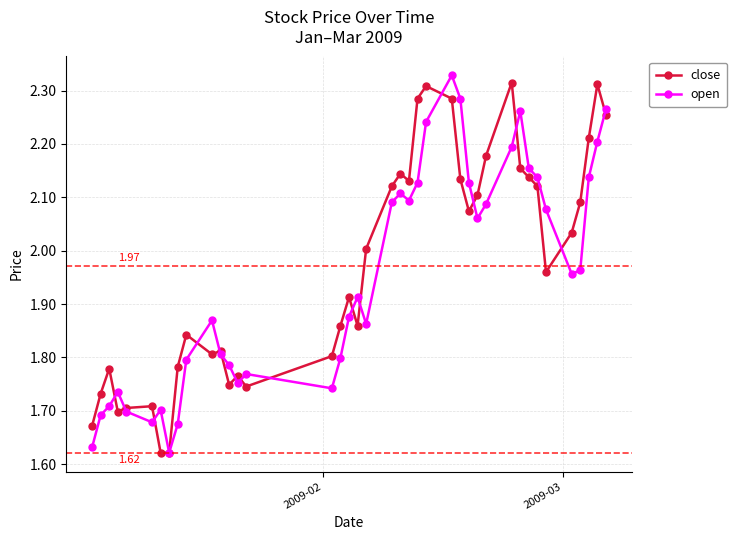

What is the sum of all close values?

78.8